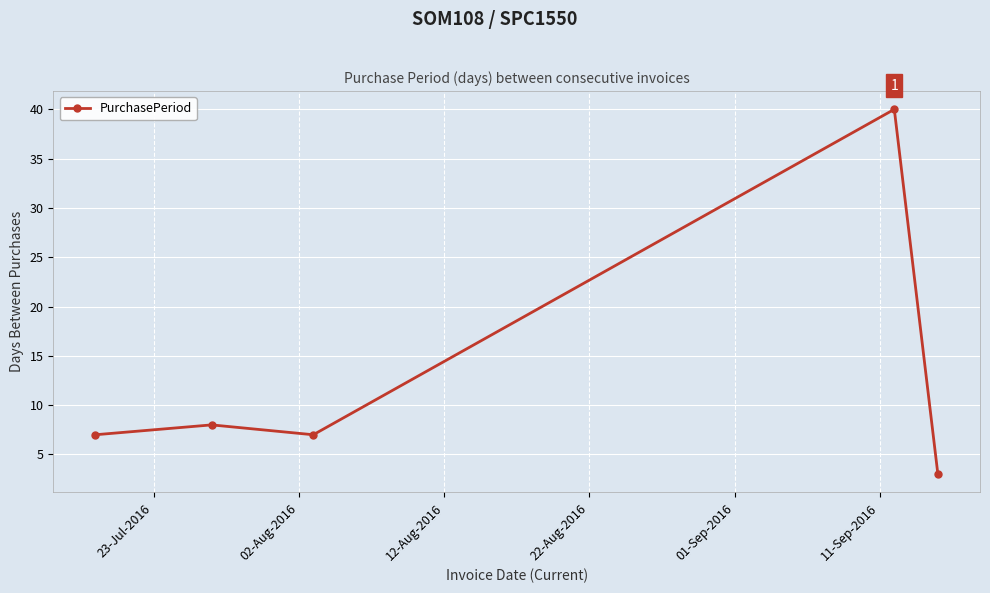

What is the maximum value shown in the chart?

40